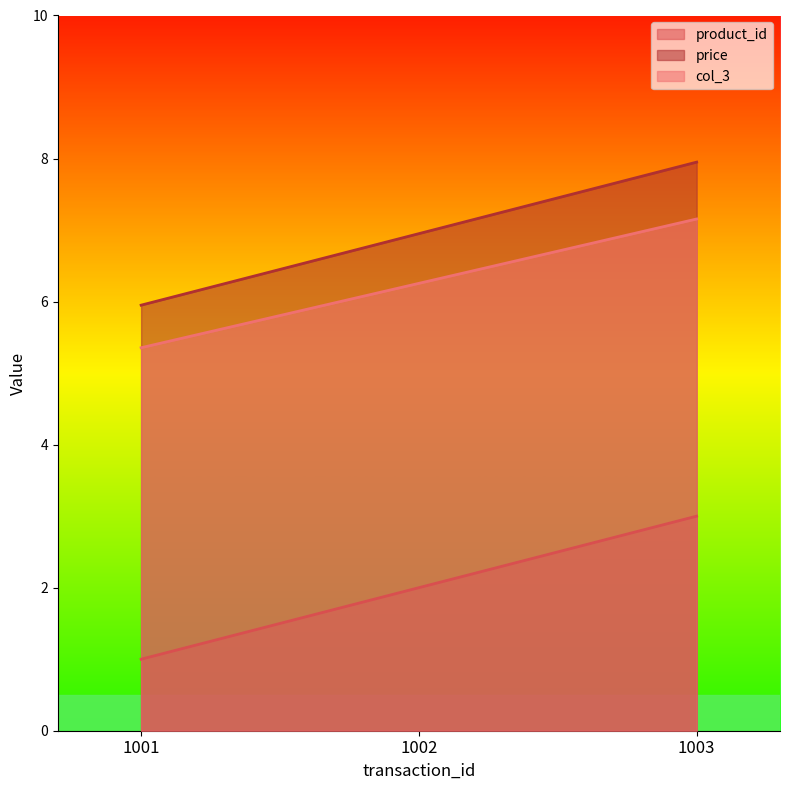

Where does the col_3 series first go above 6?

1002